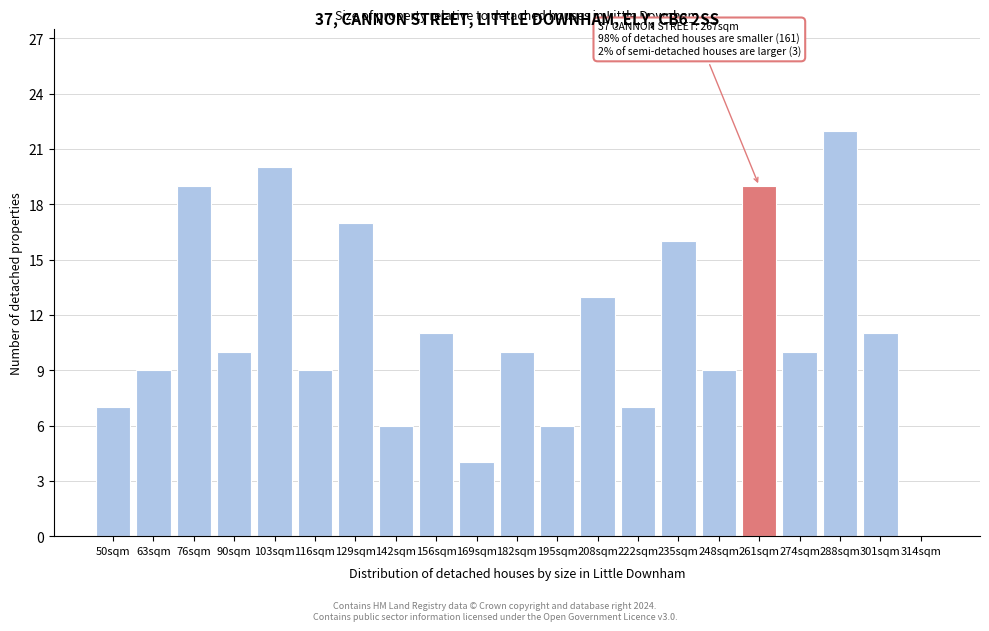

Reading left to right, extract all data points from this chart.

50sqm=7	63sqm=9	76sqm=19	90sqm=10	103sqm=20	116sqm=9	129sqm=17	142sqm=6	156sqm=11	169sqm=4	182sqm=10	195sqm=6	208sqm=13	222sqm=7	235sqm=16	248sqm=9	261sqm=19	274sqm=10	288sqm=22	301sqm=11	314sqm=0